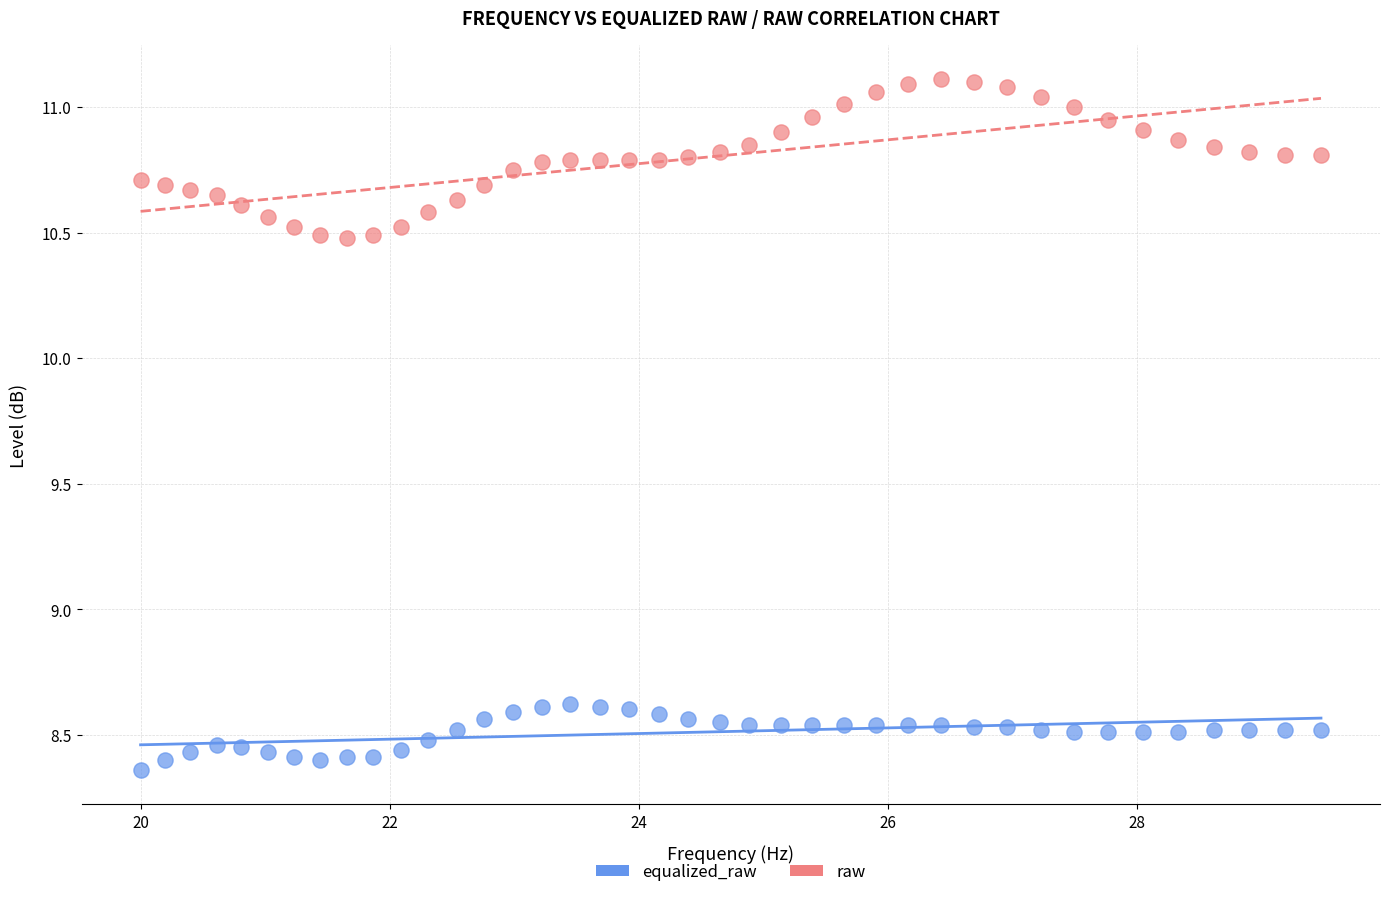

Across all data points, what is the range of X values (max minus min)?

9.5